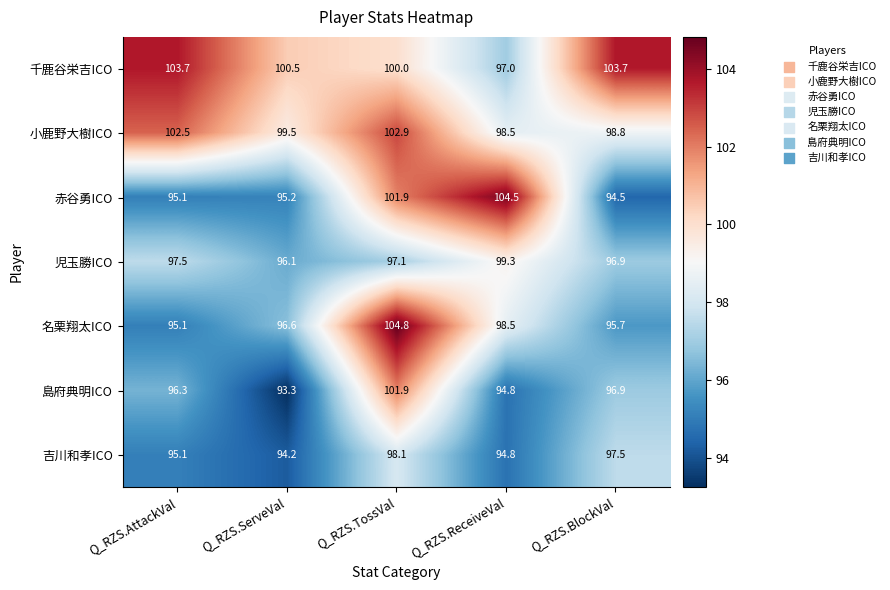

At which category is the sum across all series the highest?

Q_RZS.TossVal